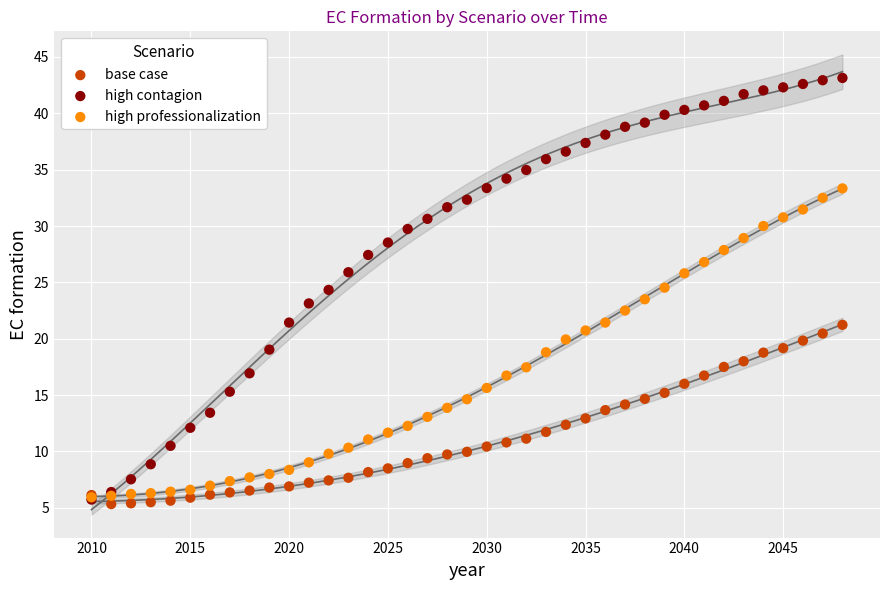

Which series reaches the maximum Y coordinate?

high contagion